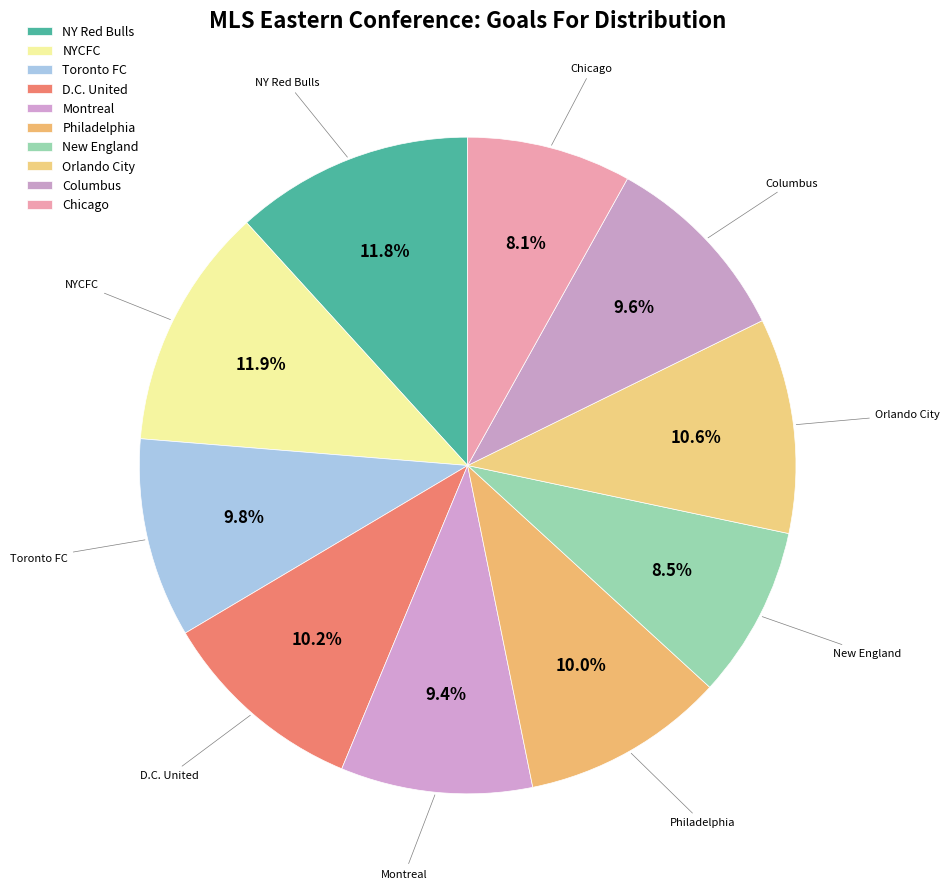

To the nearest percent, what percentage of the pie is Philadelphia?

10%